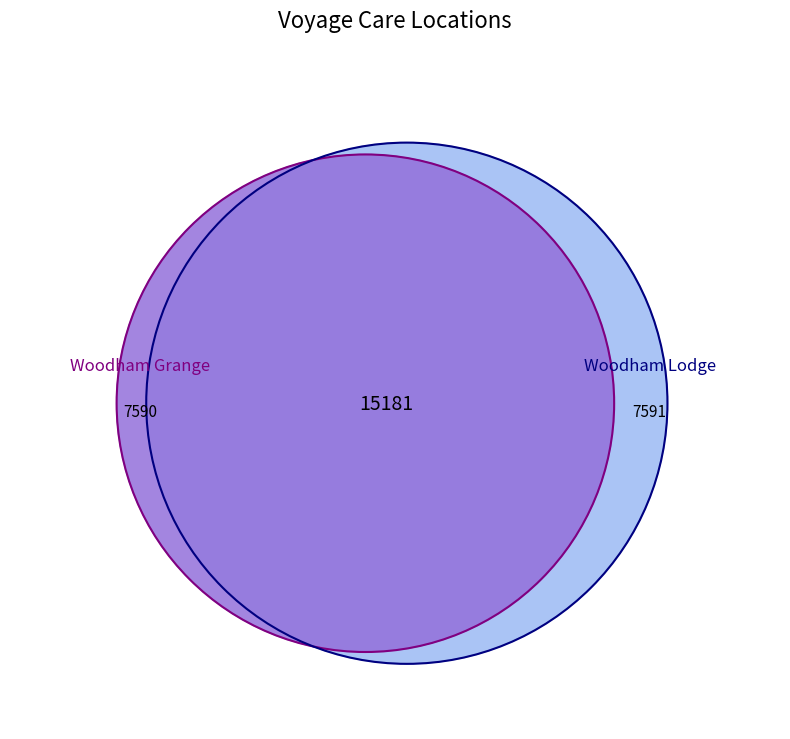

The Woodham Grange slice represents 50% of the pie. True or false?

True